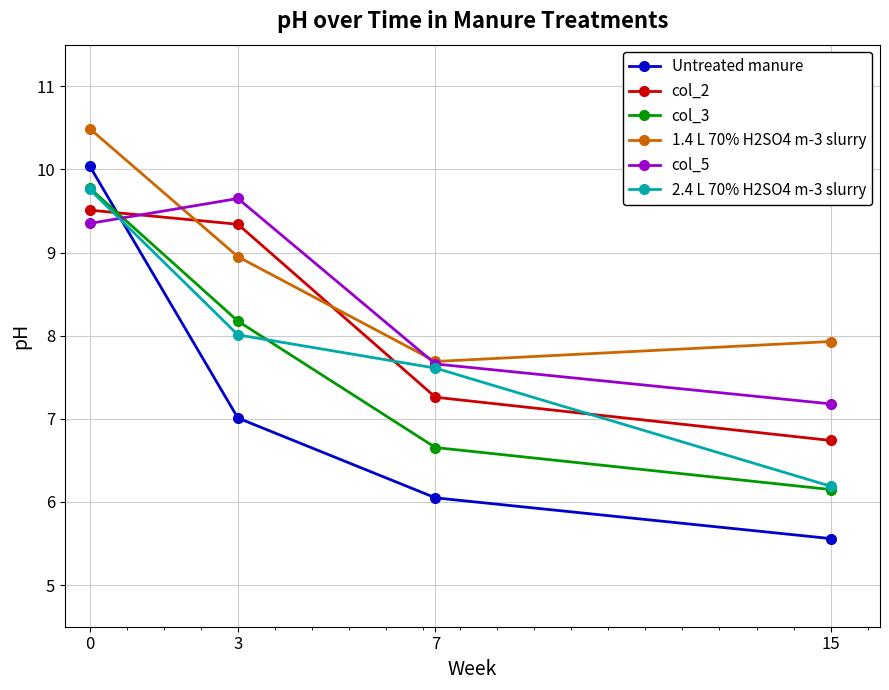

How many data points does each series have?

4